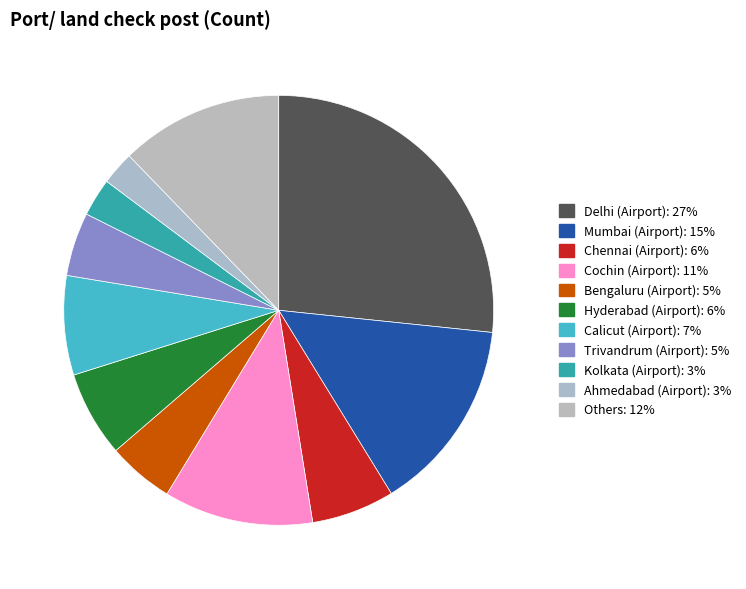

To the nearest percent, what portion does Ahmedabad (Airport) represent?

3%